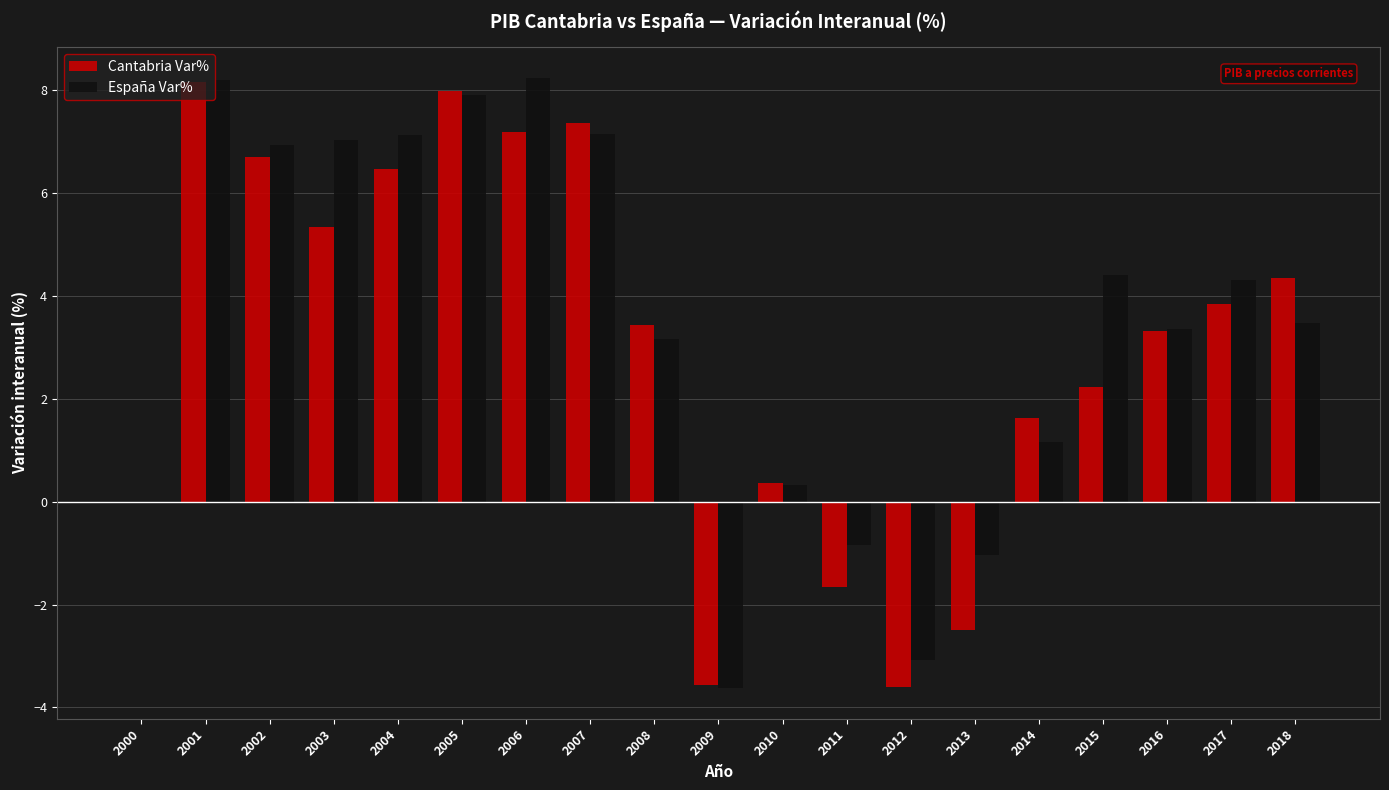

The value of España Var% at 2002 is 4.2. True or false?

False